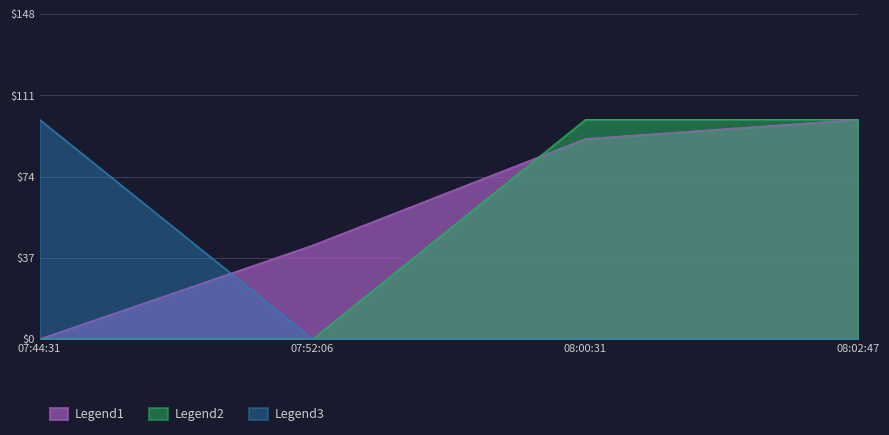

What is the sum of the id values at 07:44:31 and 07:52:06?

42.7